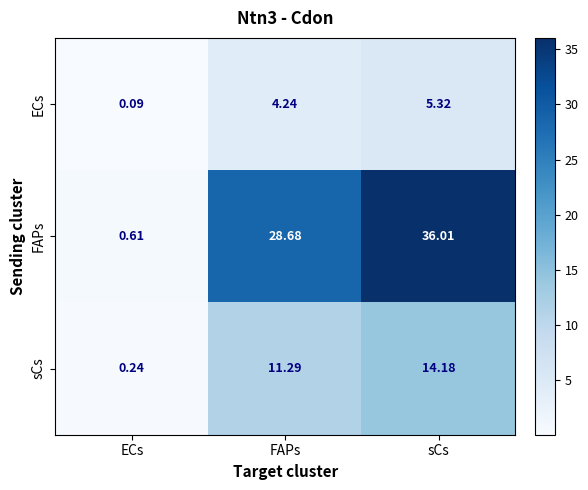

At which category is the sum across all series the highest?

sCs